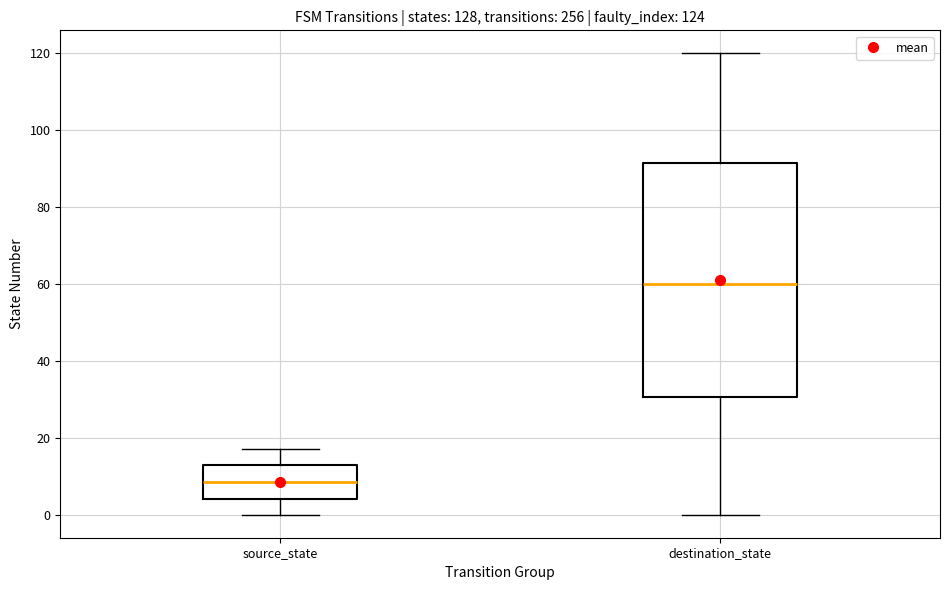

Which box has the highest median line?

destination_state